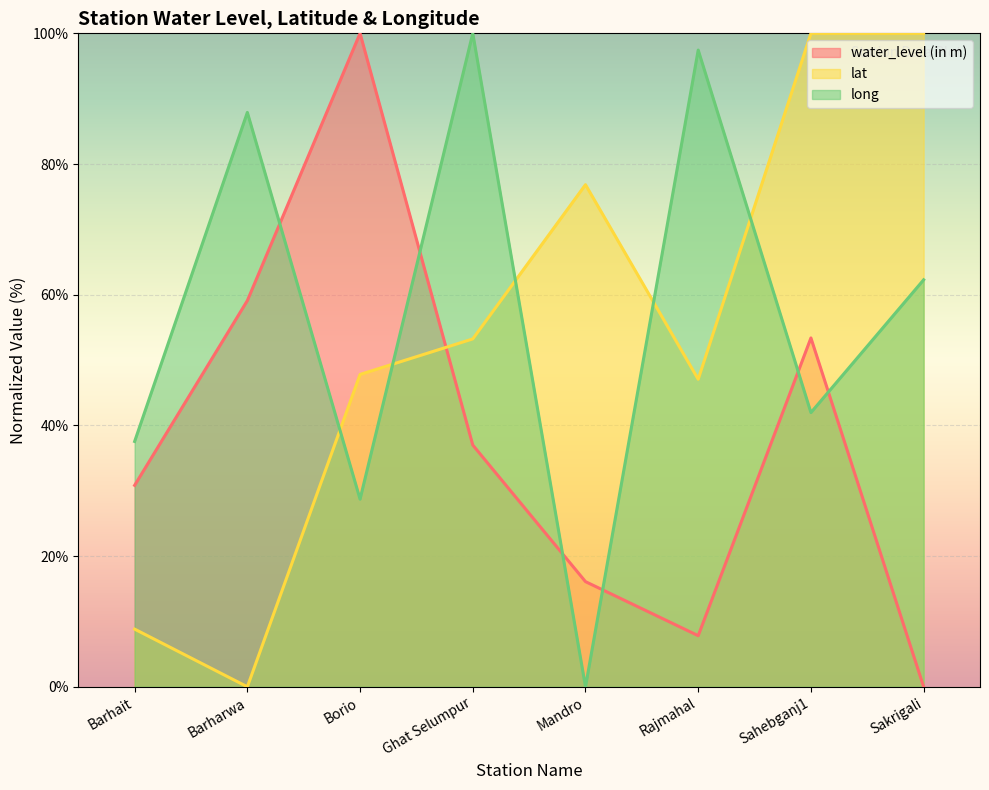

How many values in the lat series are below 53?

4